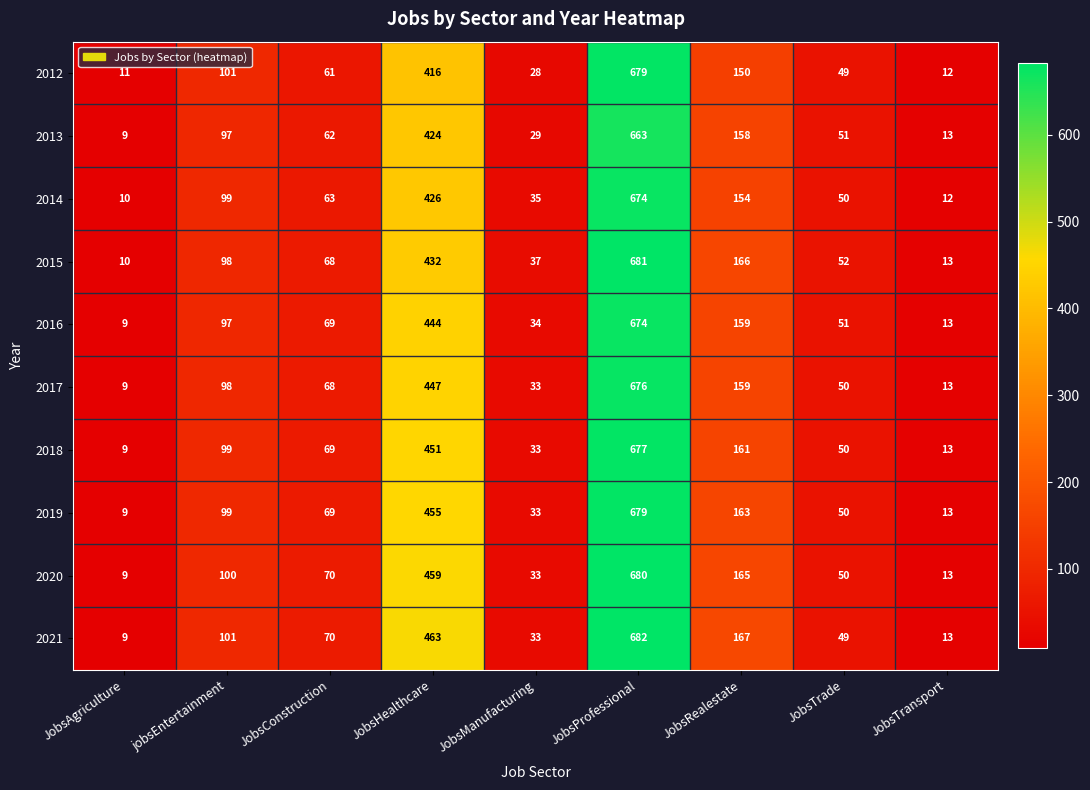

Rank the categories by 2017 value from lowest to highest.

JobsAgriculture, JobsTransport, JobsManufacturing, JobsTrade, JobsConstruction, jobsEntertainment, JobsRealestate, JobsHealthcare, JobsProfessional